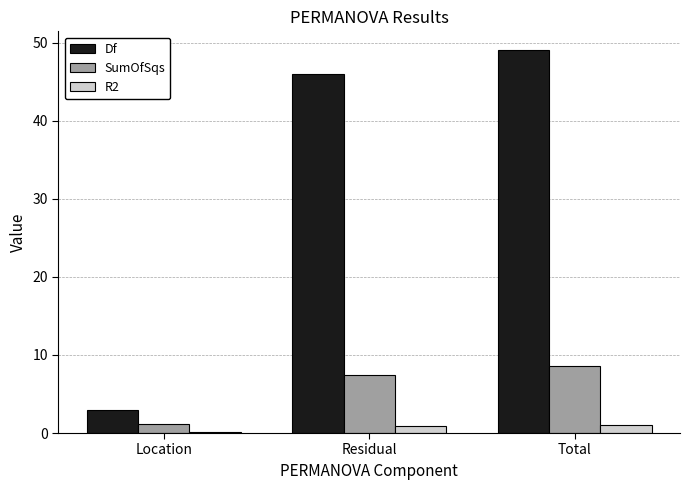

What is the sum of all R2 values?

2.0